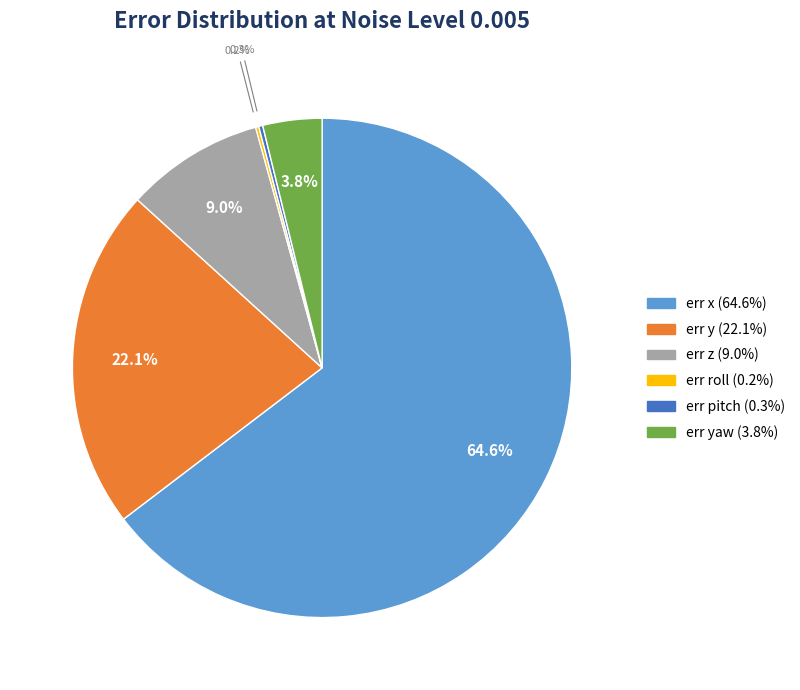

Does any single category account for the majority?

Yes